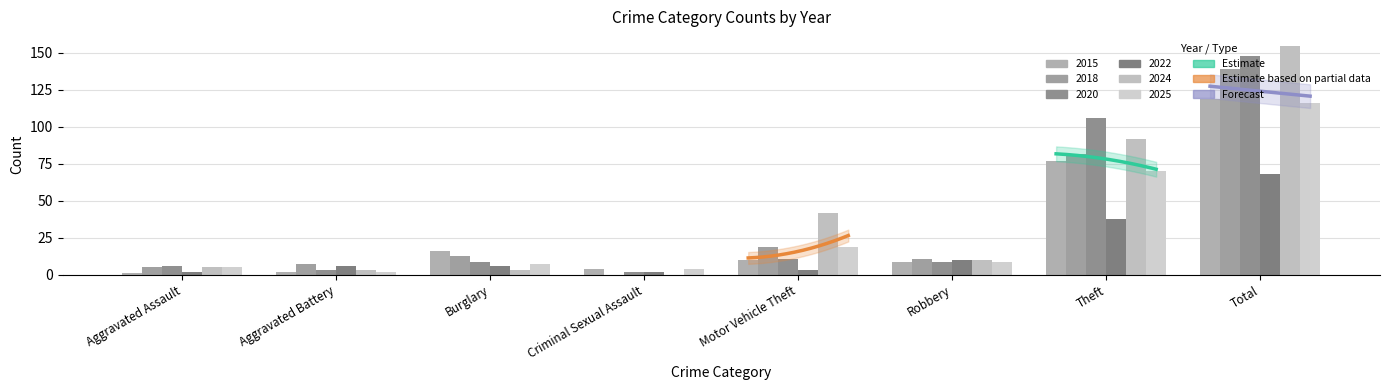

Which series has the largest total across all categories?

2024